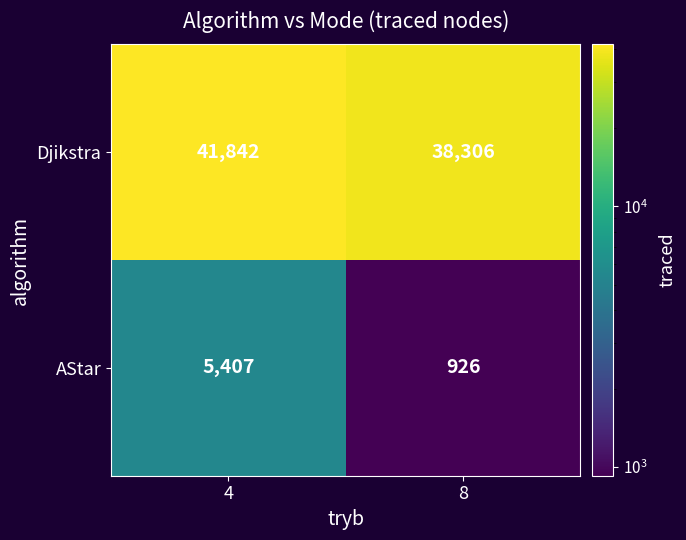

What value does the AStar series have at 4?

5407